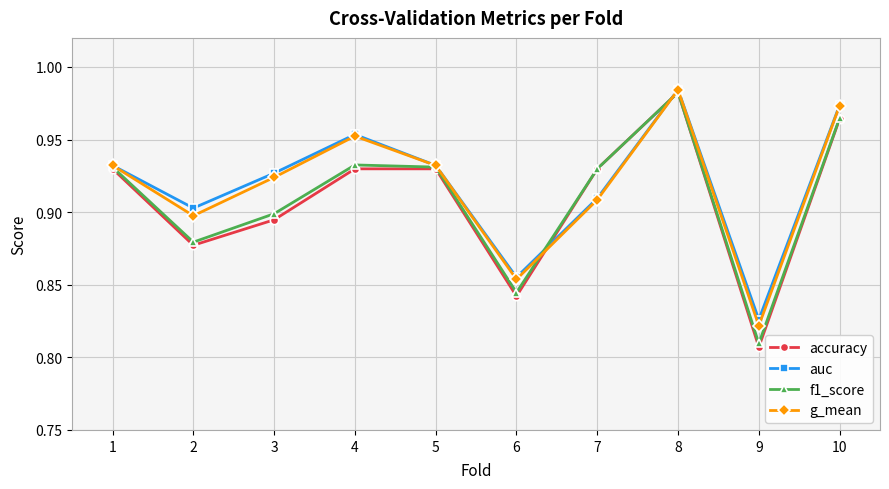

True or false: accuracy and g_mean intersect in this chart.

True